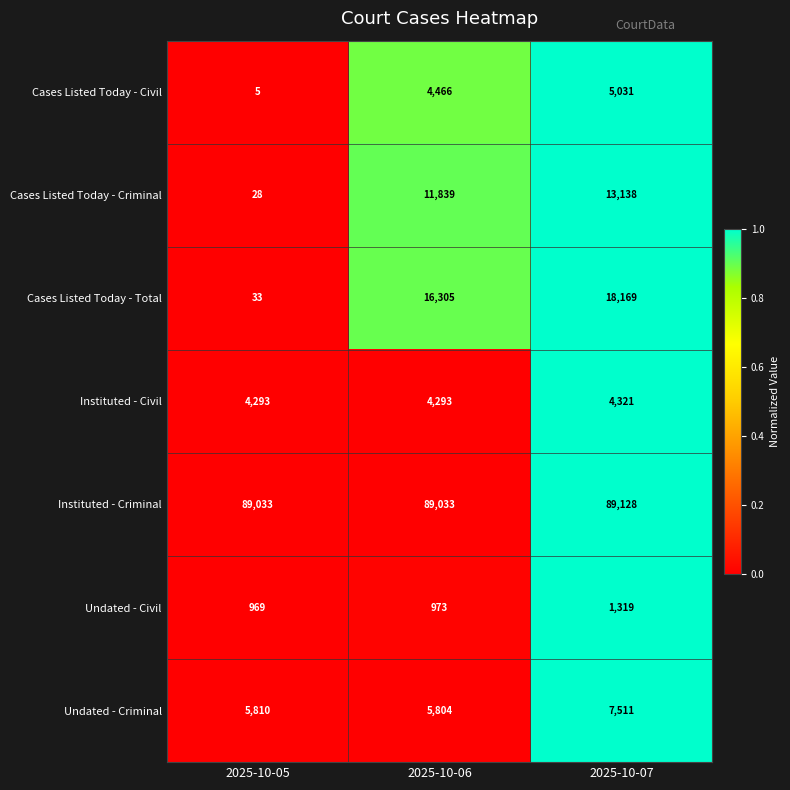

At how many categories does at least one series exceed 57103?

3